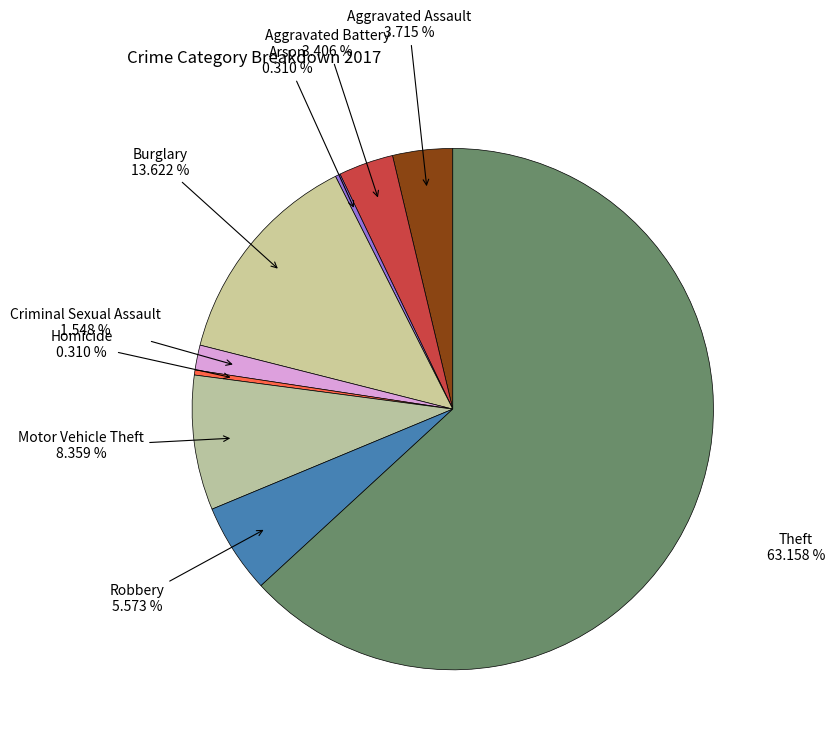

How many segments does this pie chart have?

9